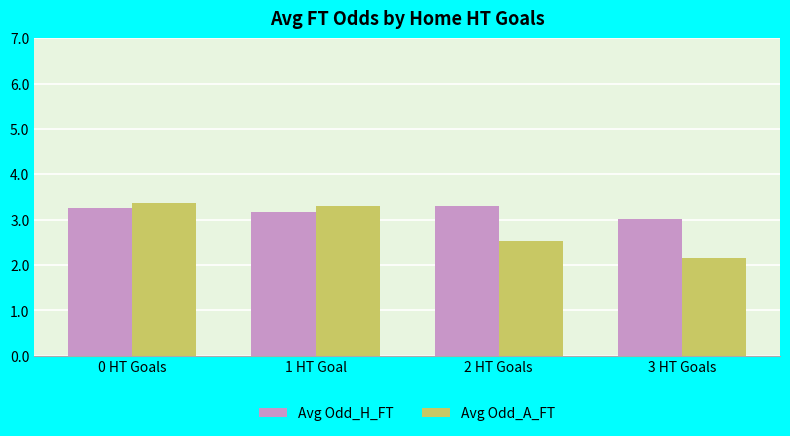

Which series has the largest total across all categories?

Avg Odd_H_FT